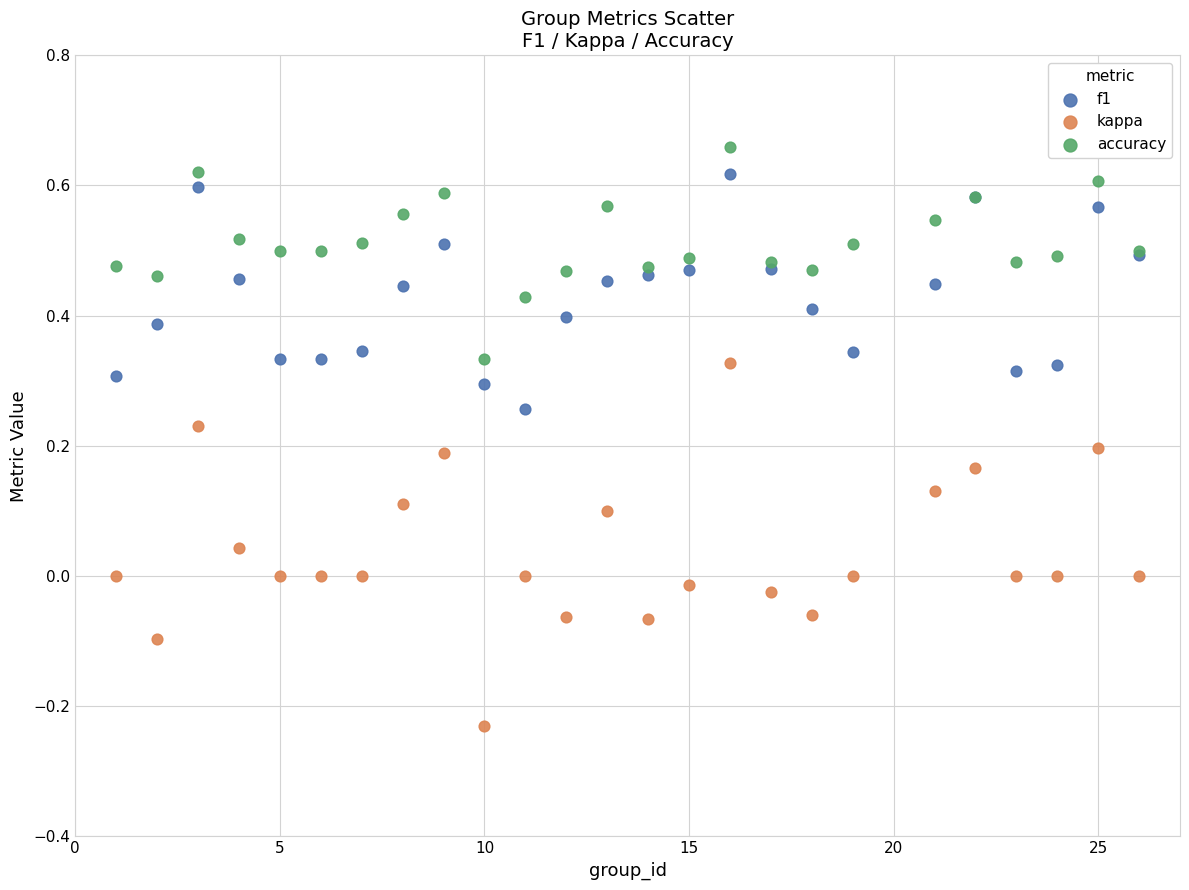

What is the X range (max minus min) for the scatter plot?

25.0